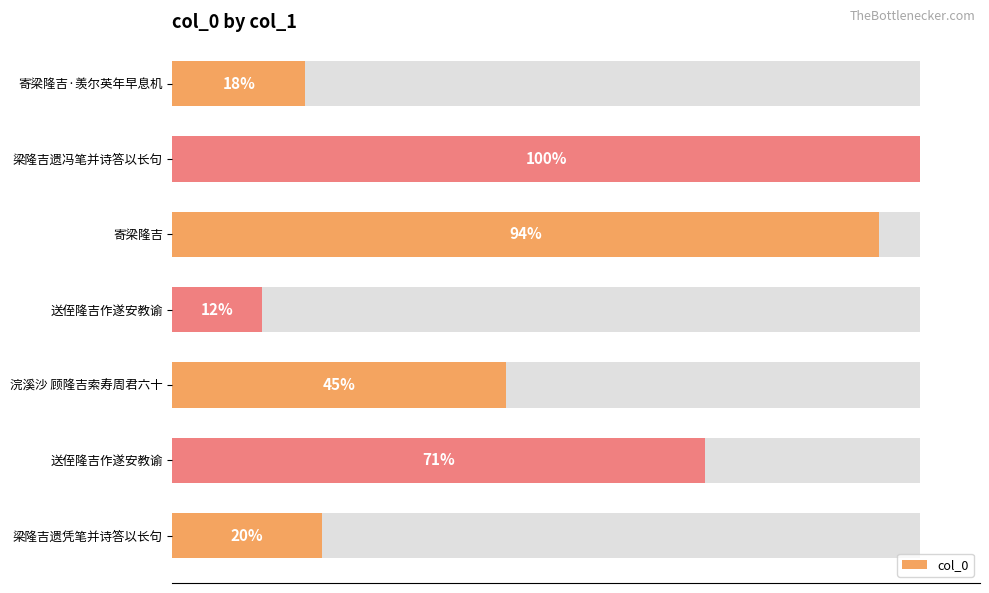

How many bars are there in total?

7